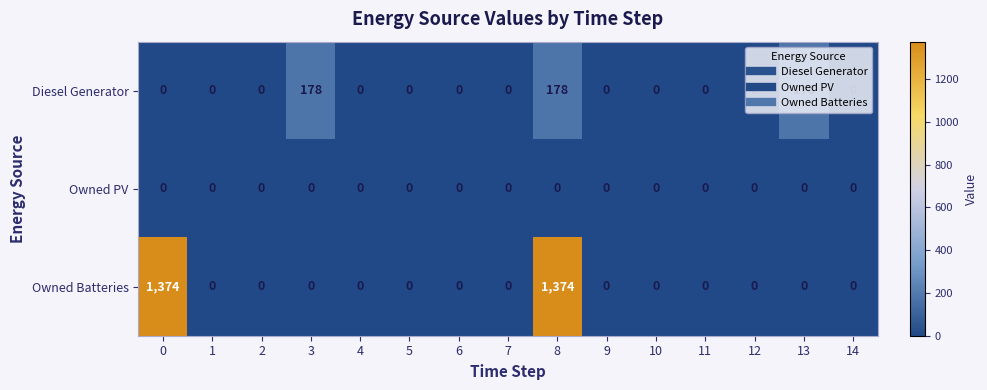

What is the greatest value displayed?

1374